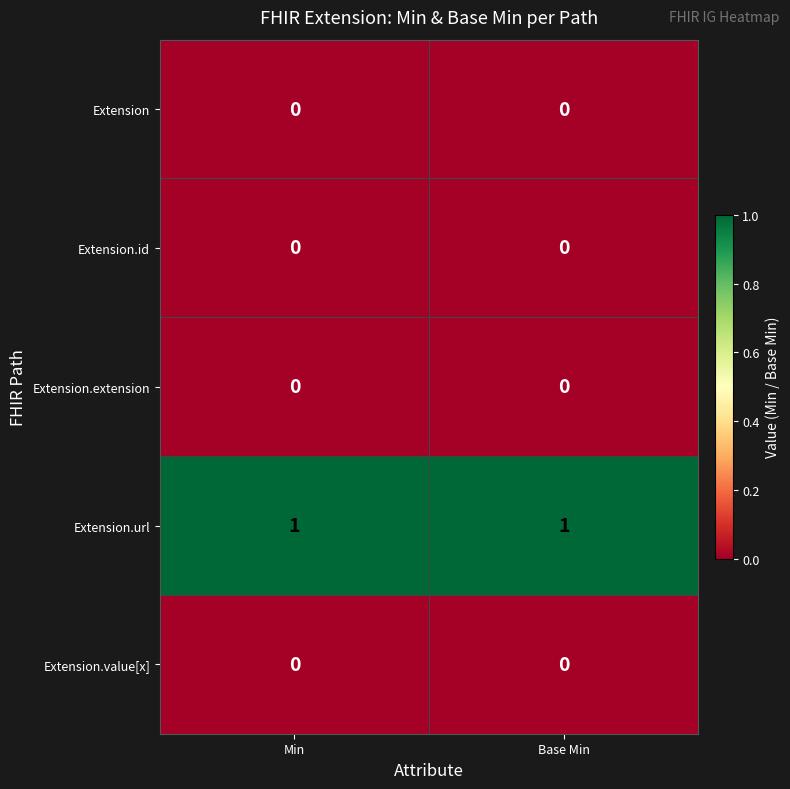

What is the difference between the highest and lowest values at Min?

1